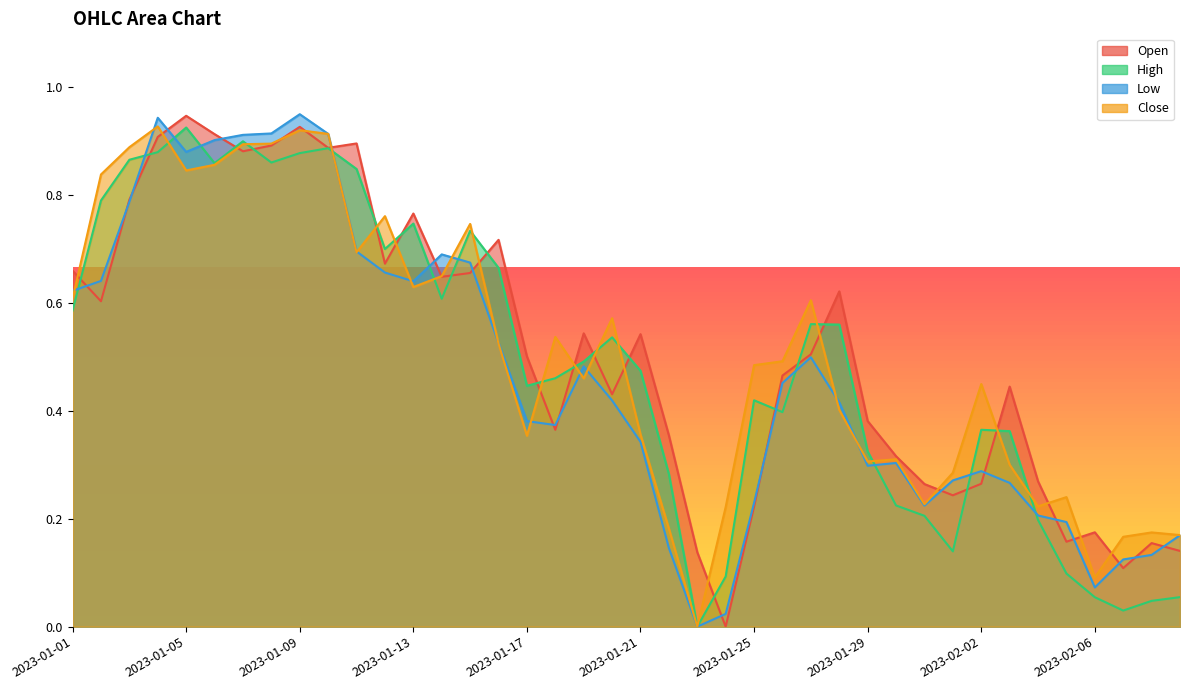

Read the Low value at 2023-01-03.

0.8